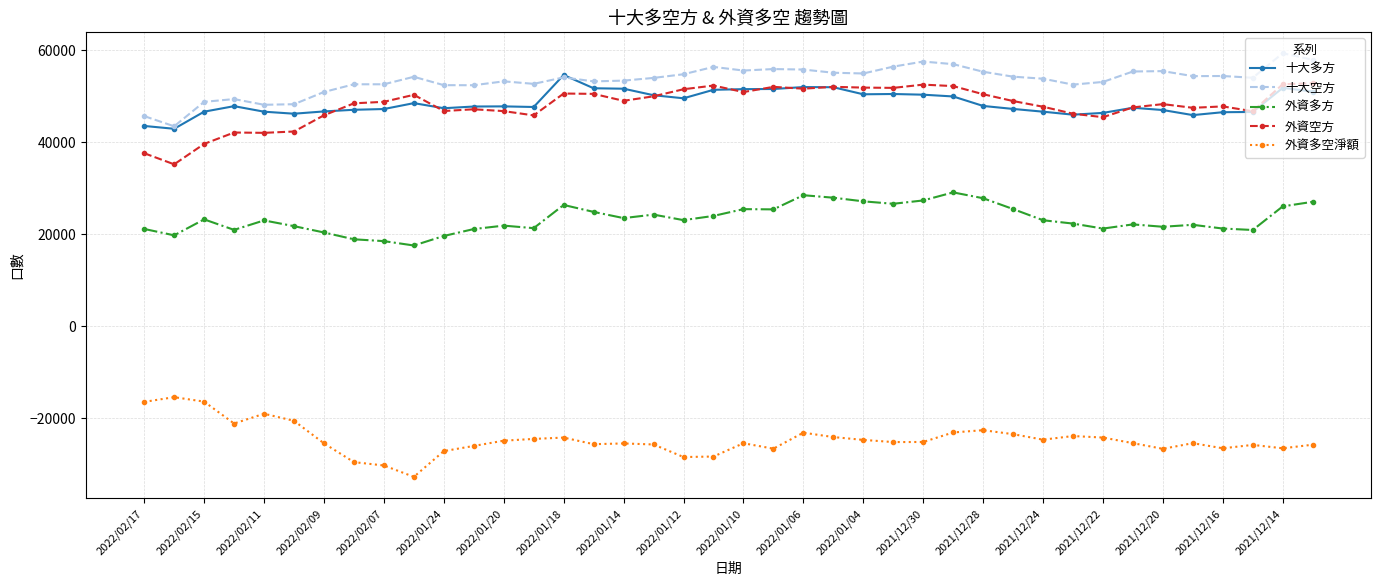

What is the value of the 外資多方 point at the 38th from the left?

20890